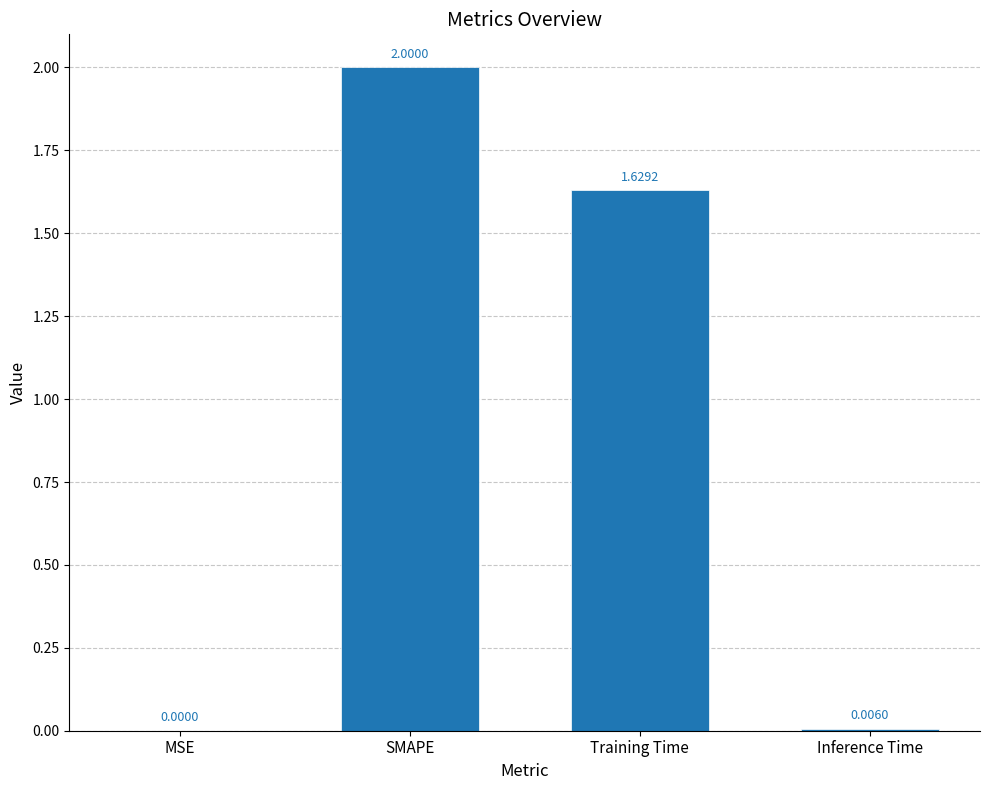

Between Inference Time and SMAPE, which is larger?

SMAPE